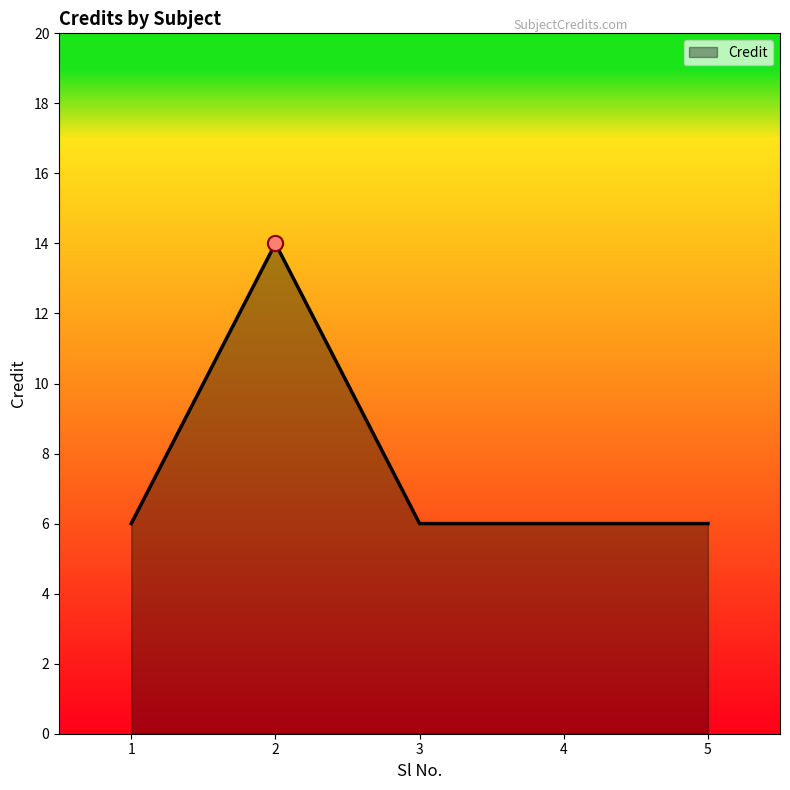

Which has a higher value, 3 or 2?

2